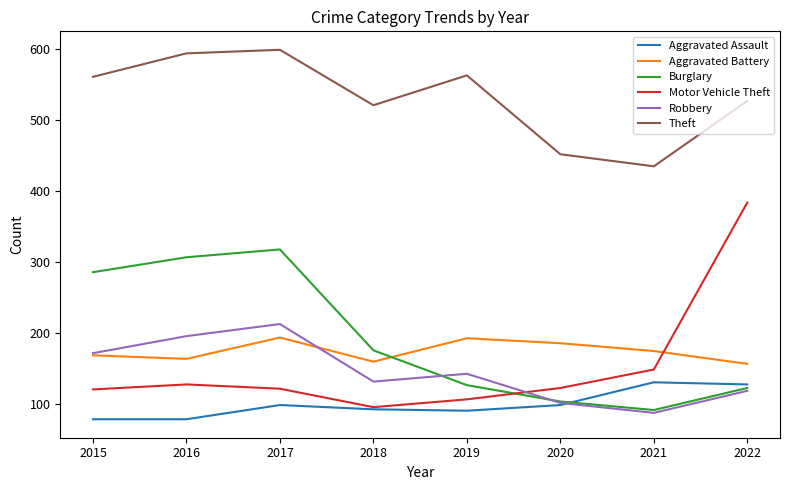

What is the smallest value displayed?

79